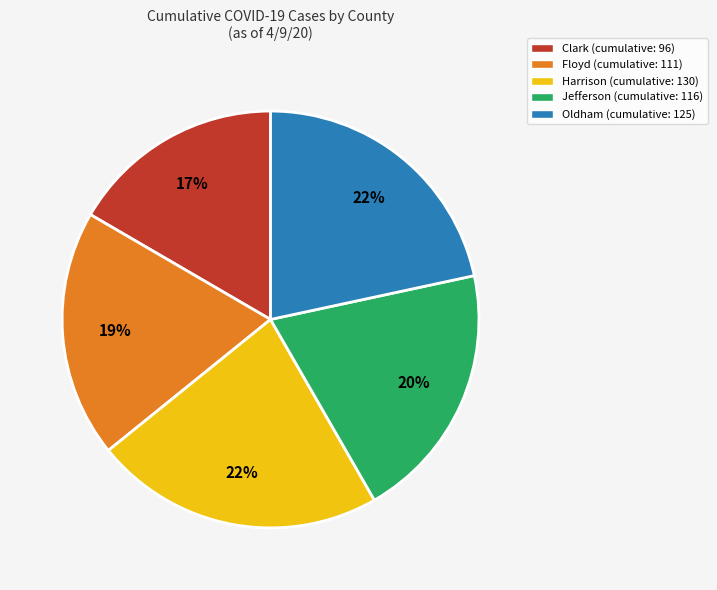

Is it true that Harrison is 22% of the pie?

True